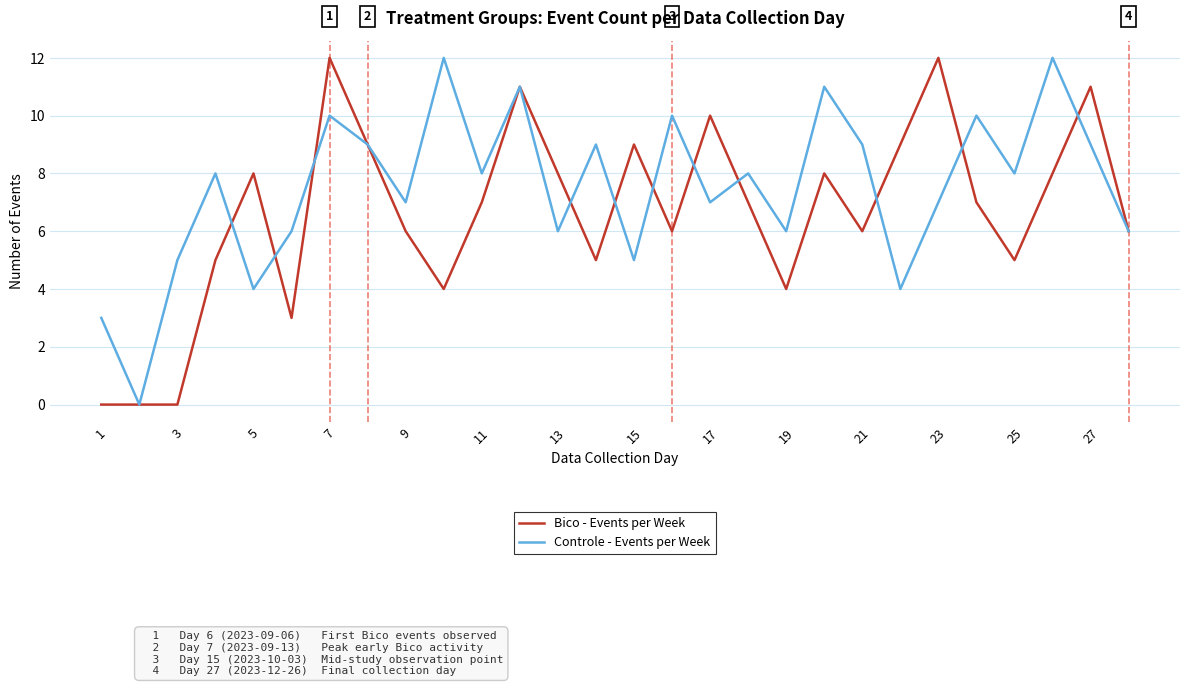

Which series has the largest total across all categories?

Controle - Events per Week